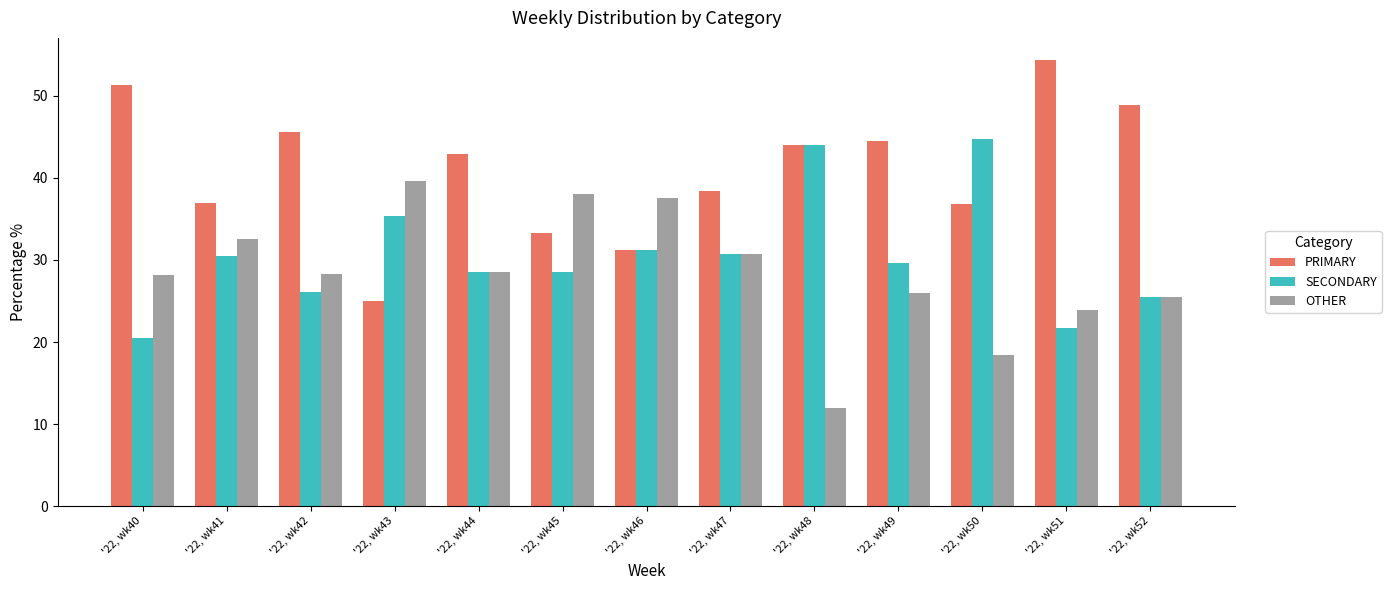

Which series has the largest total across all categories?

PRIMARY